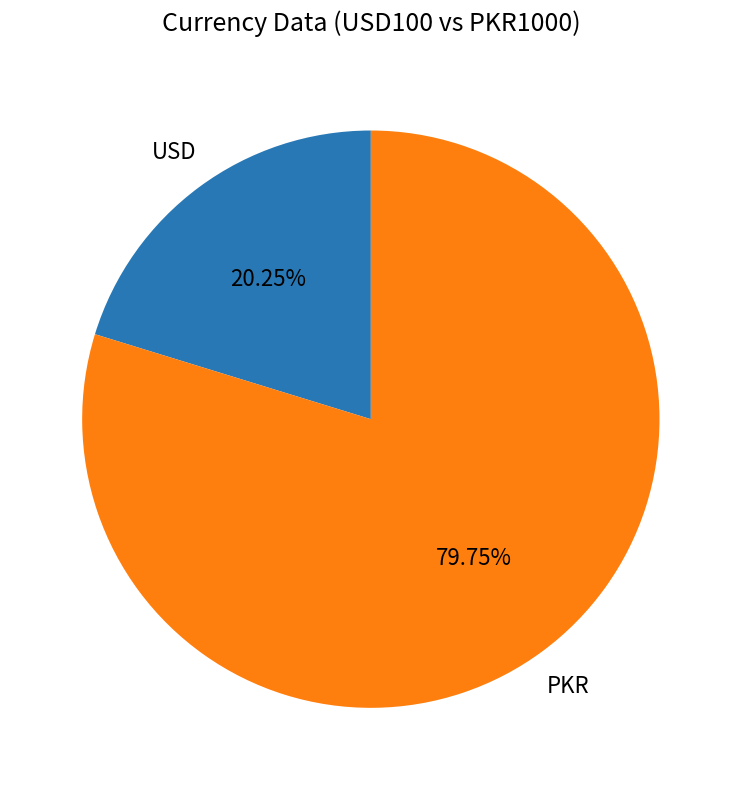

Is there a majority slice in this chart?

Yes